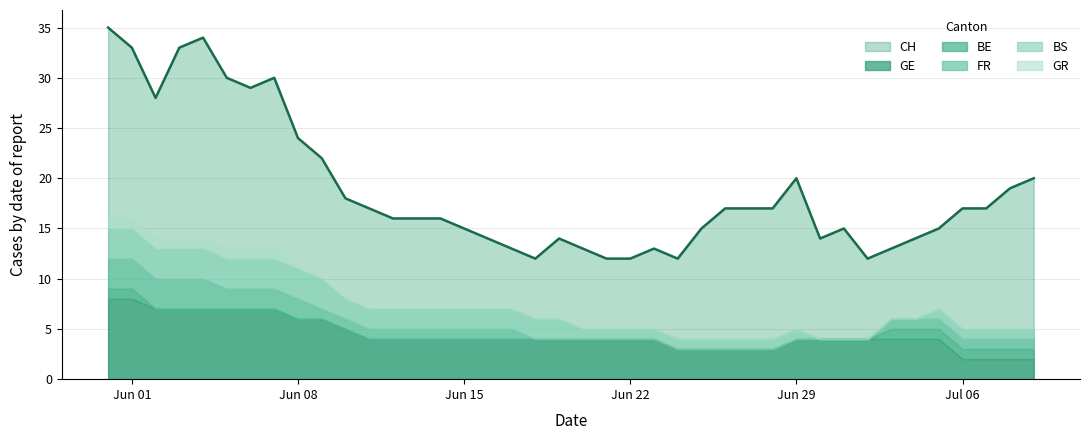

Rank the series at 37 from highest to lowest value.

CH, GE, BE, FR, BS, GR